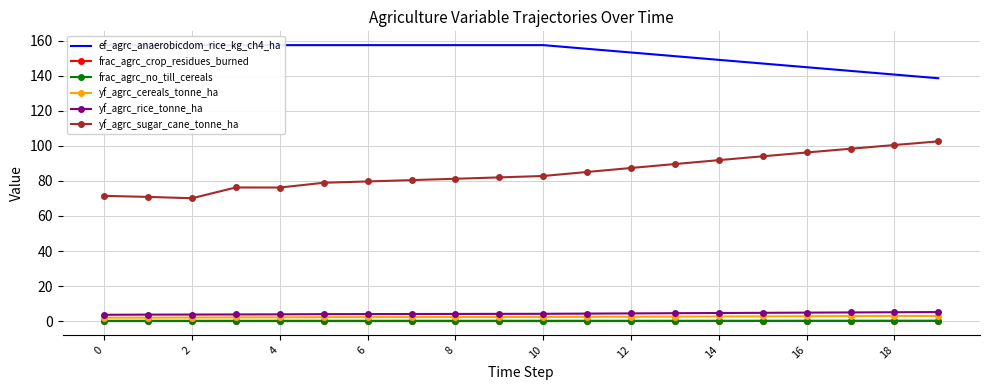

The yf_agrc_rice_tonne_ha series shows 5.1 at 18. True or false?

True